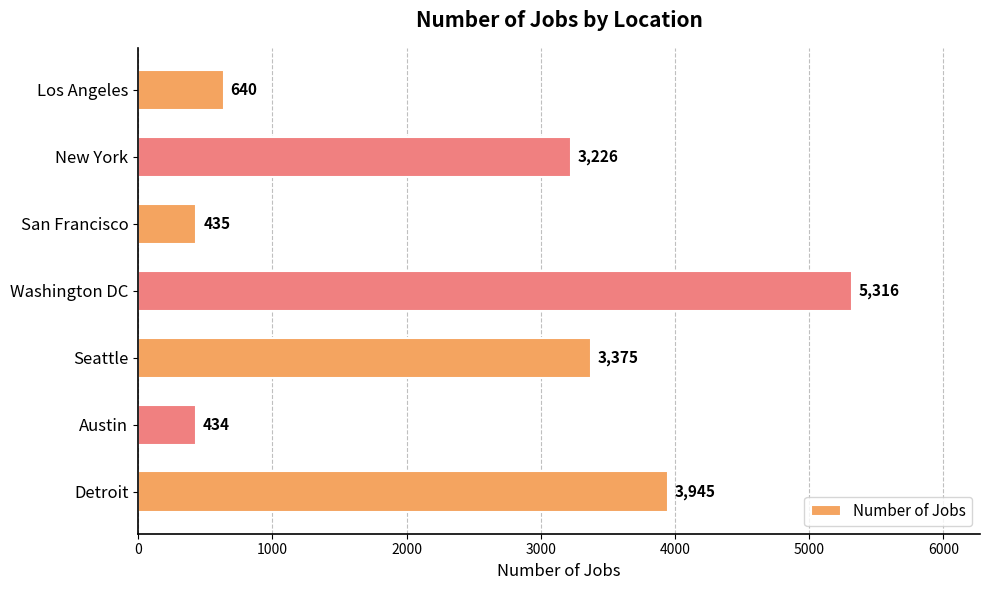

Does the chart contain stacked bars?

No